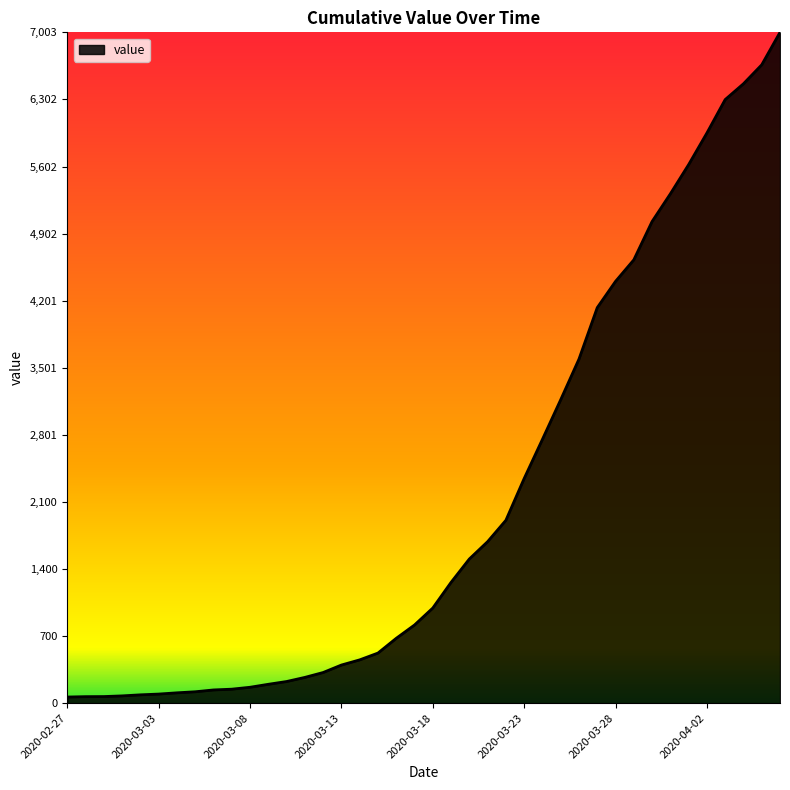

What is the difference between the maximum and minimum values?

6939